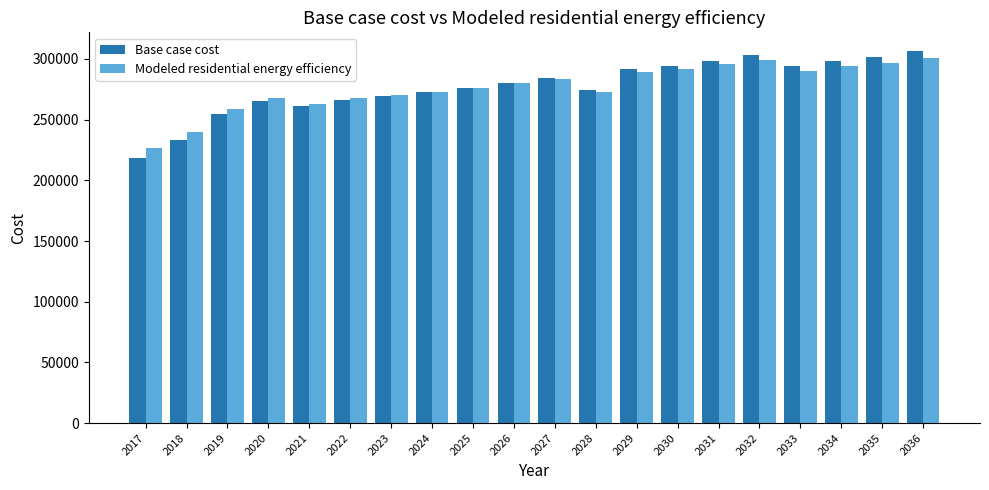

Which series has the largest range (max minus min)?

Base case cost